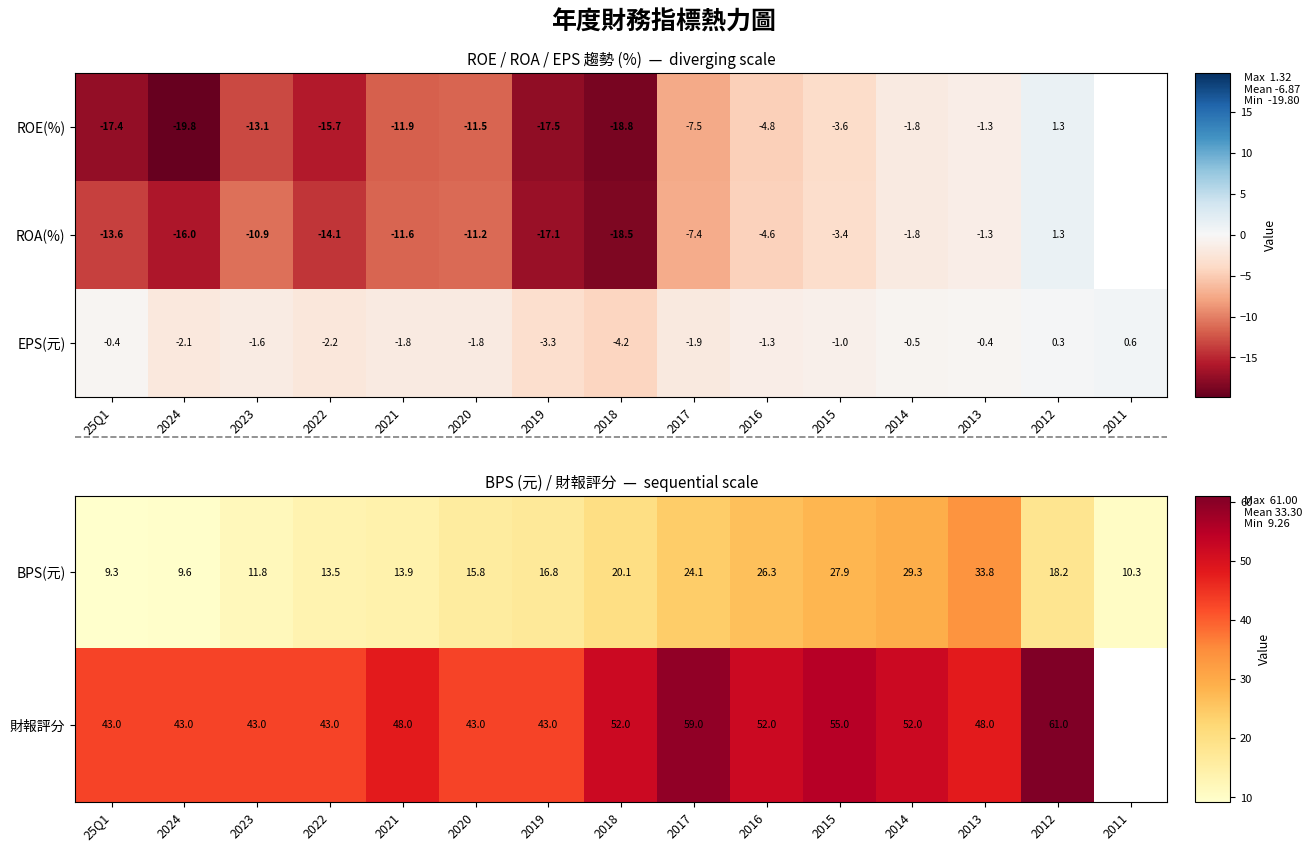

The EPS(元) series shows -1.9 at 2017. True or false?

True